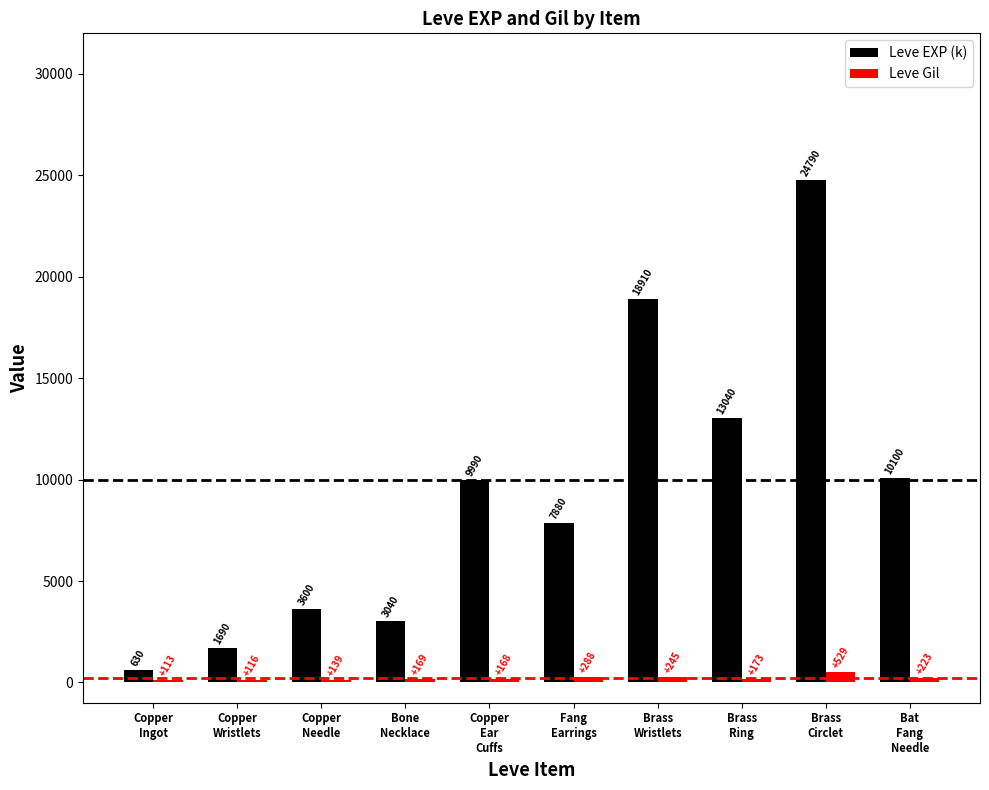

What is the maximum value shown in the chart?

24790